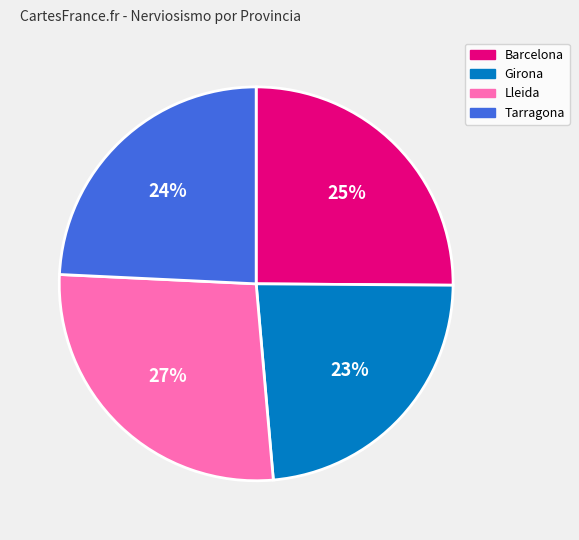

To the nearest percent, what is the difference between the largest and smallest slice percentages?

4%